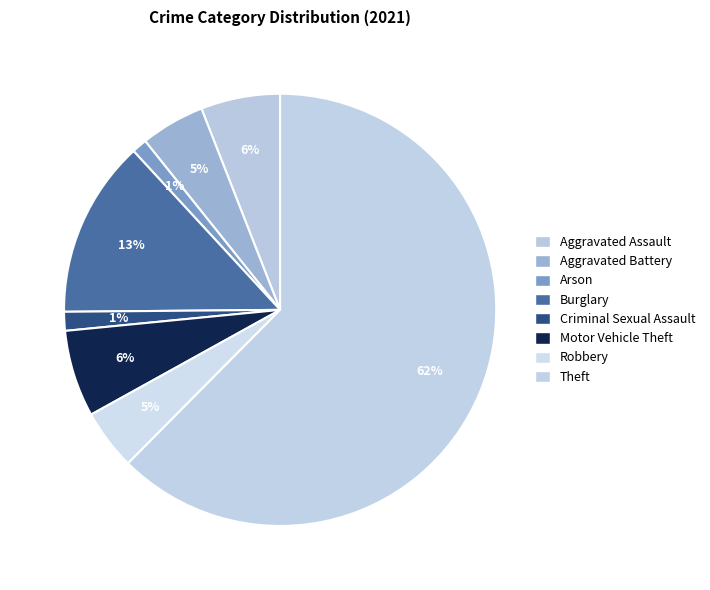

Count the number of slices in the pie.

8